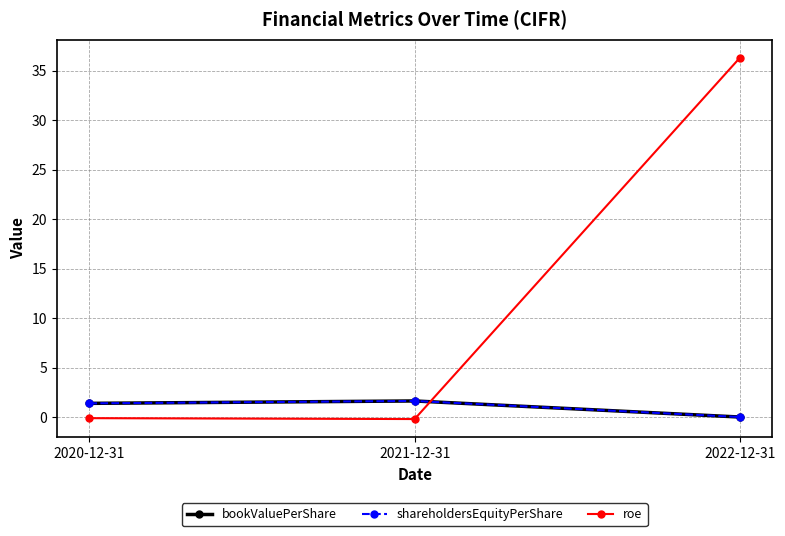

Does the chart have visible grid lines?

Yes